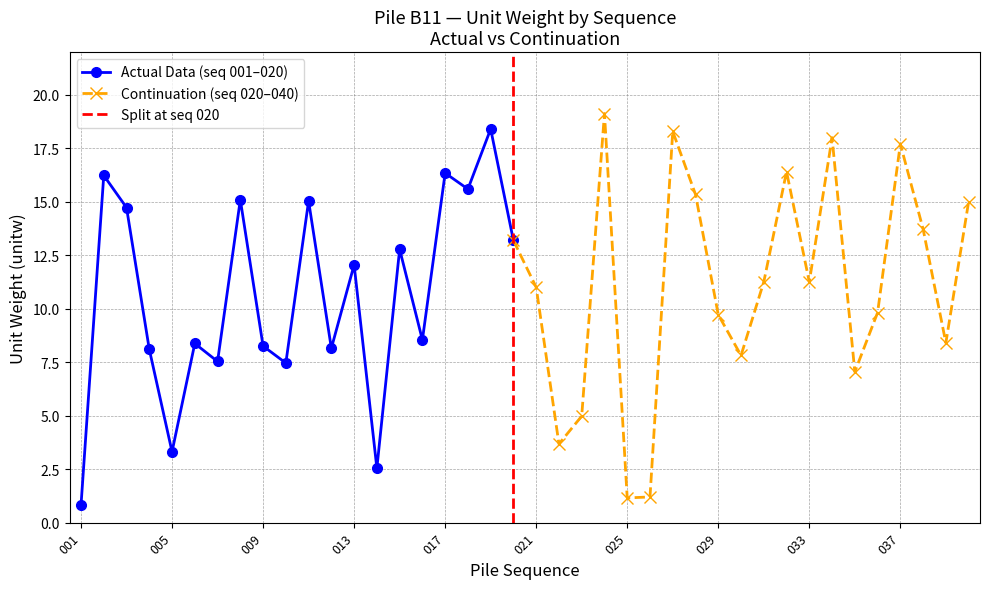

At which label is the value closest to 9?

016